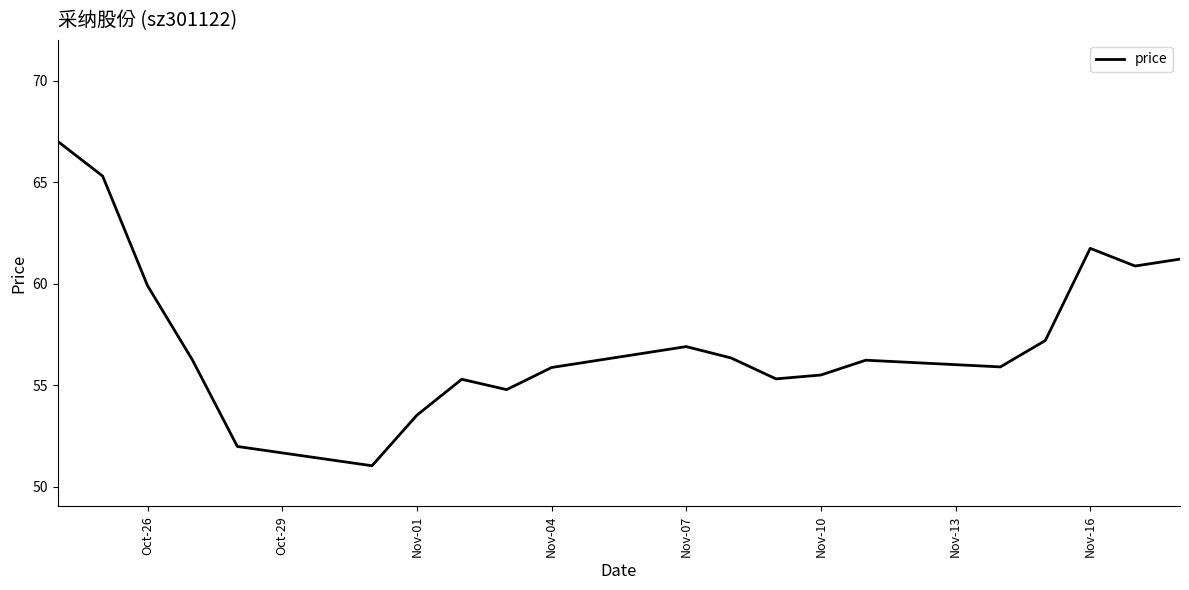

What is the greatest value displayed?

67.0